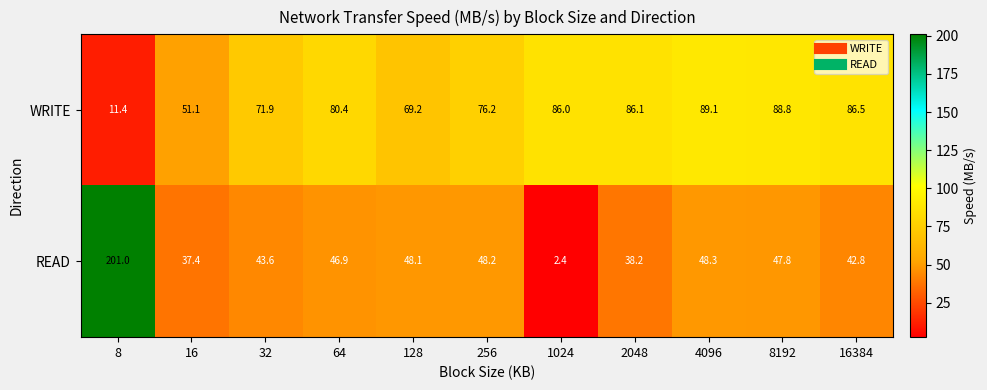

Is it true that READ equals 50.9 at 16?

False